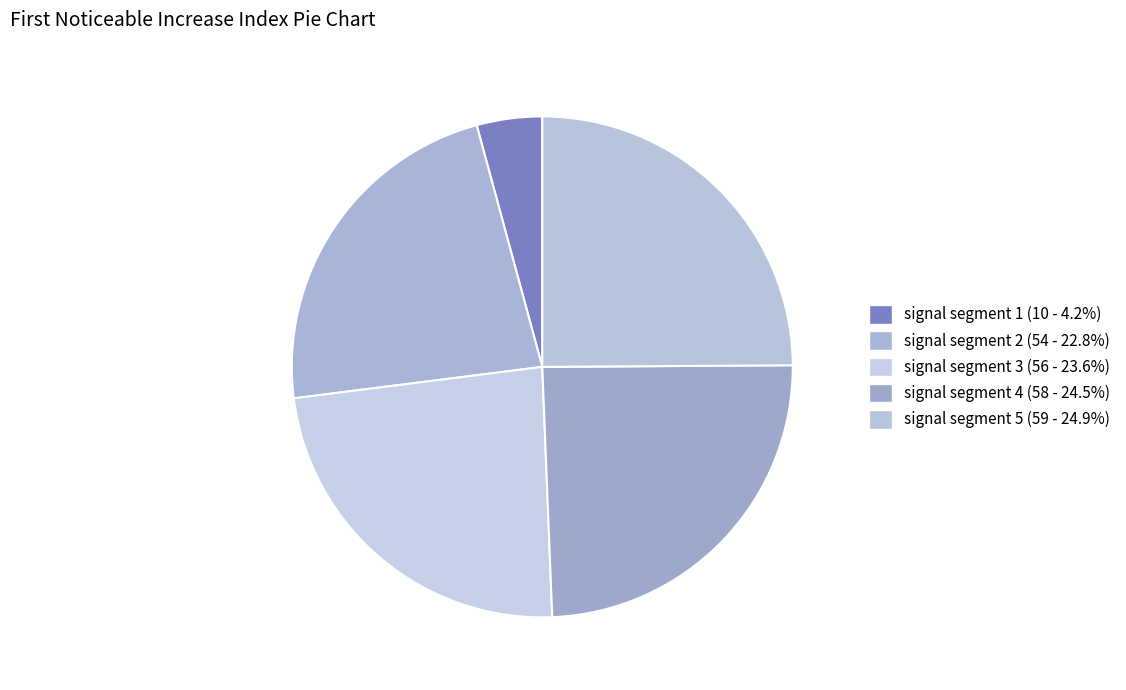

What is the smallest slice in the pie chart?

signal segment 1